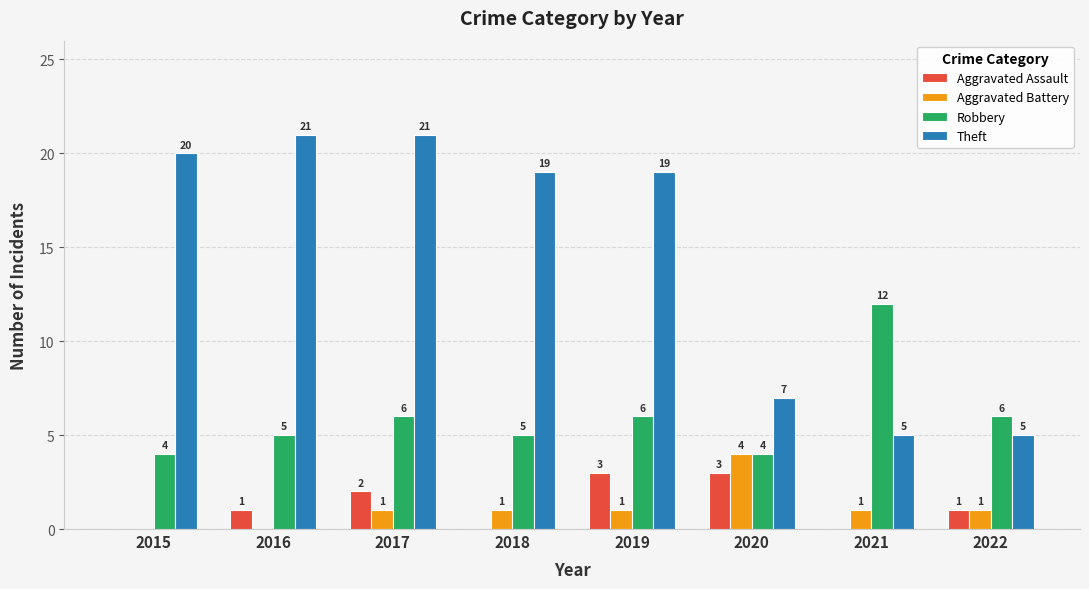

Which series has the widest spread of values?

Theft